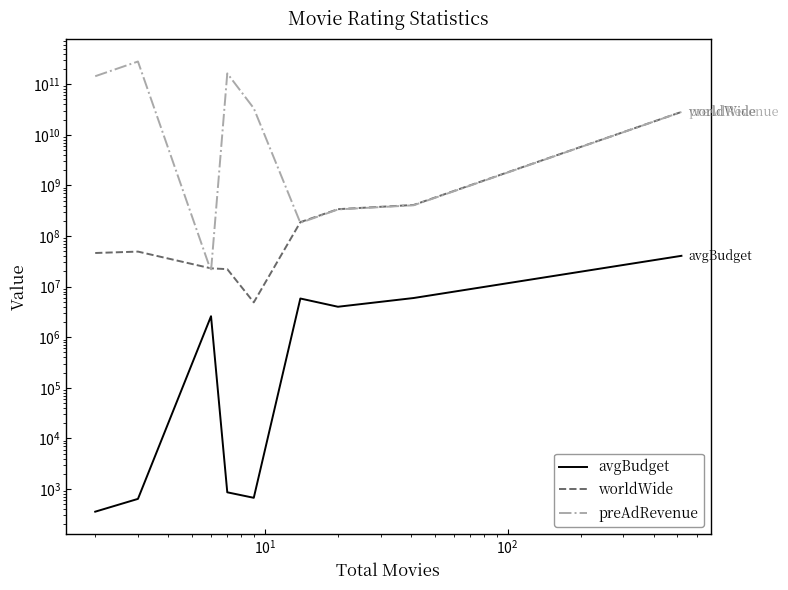

What is the value of the avgBudget point at the 4th from the left?

862